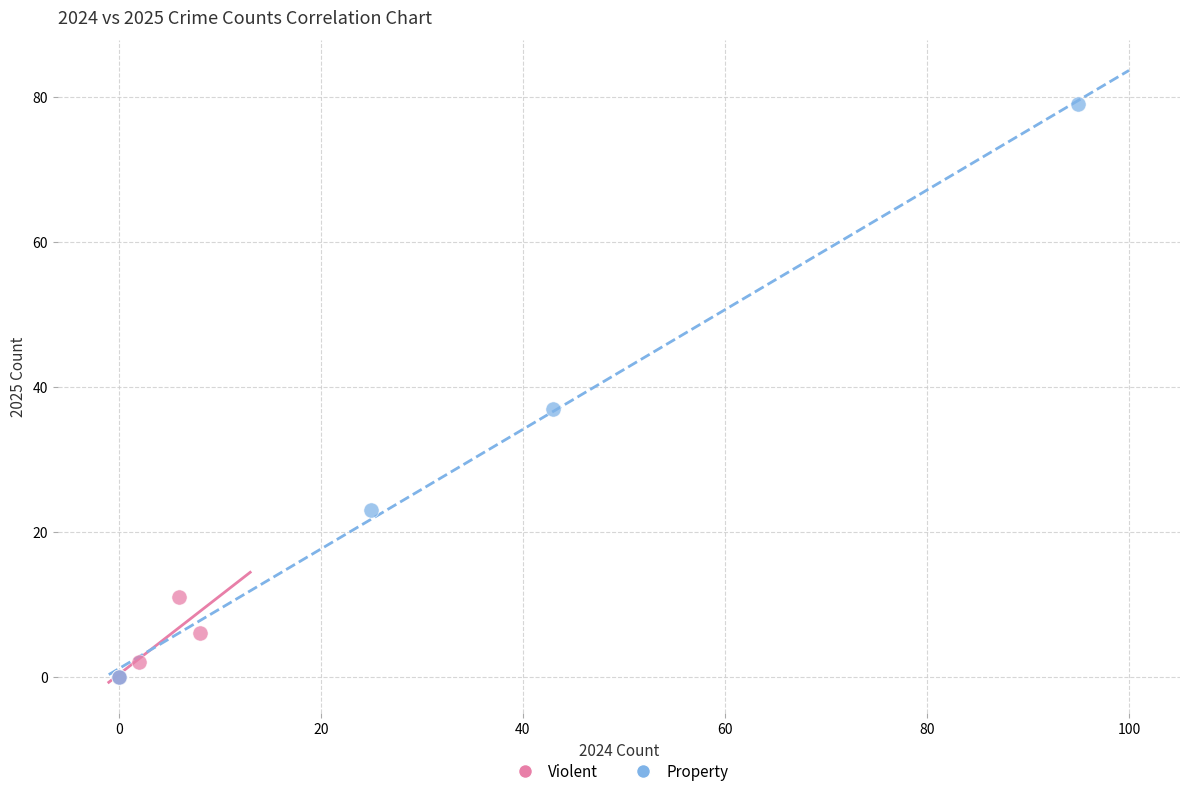

Which series has the widest spread of Y values?

Property